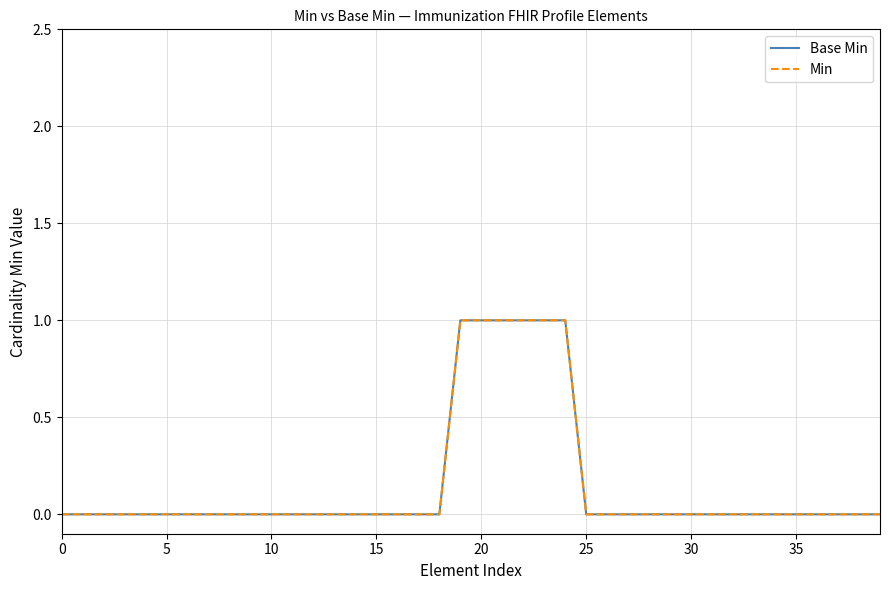

Is this an area chart (filled region under the line)?

No